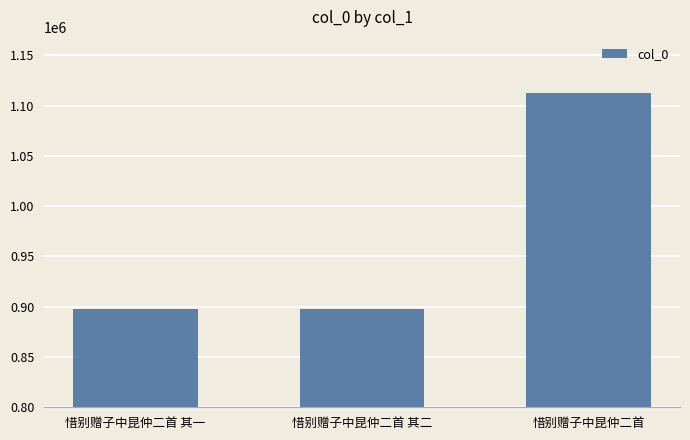

The chart shows a value of 898099 at 惜别赠子中昆仲二首 其二. True or false?

True